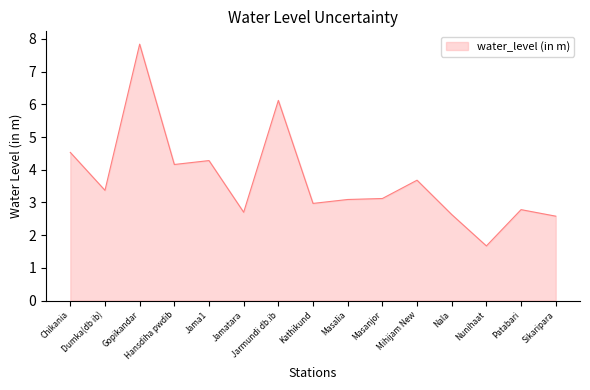

Reading left to right, extract all data points from this chart.

Chikania=4.5	Dumka(db ib)=3.4	Gopikandar=7.8	Hansdiha pwdib=4.2	Jama1=4.3	Jamatara=2.7	Jarmundi db.ib=6.1	Kathikund=3.0	Masalia=3.1	Masanjor=3.1	Mihijam New=3.7	Nala=2.6	Nunihaat=1.7	Patabari=2.8	Sikaripara=2.6